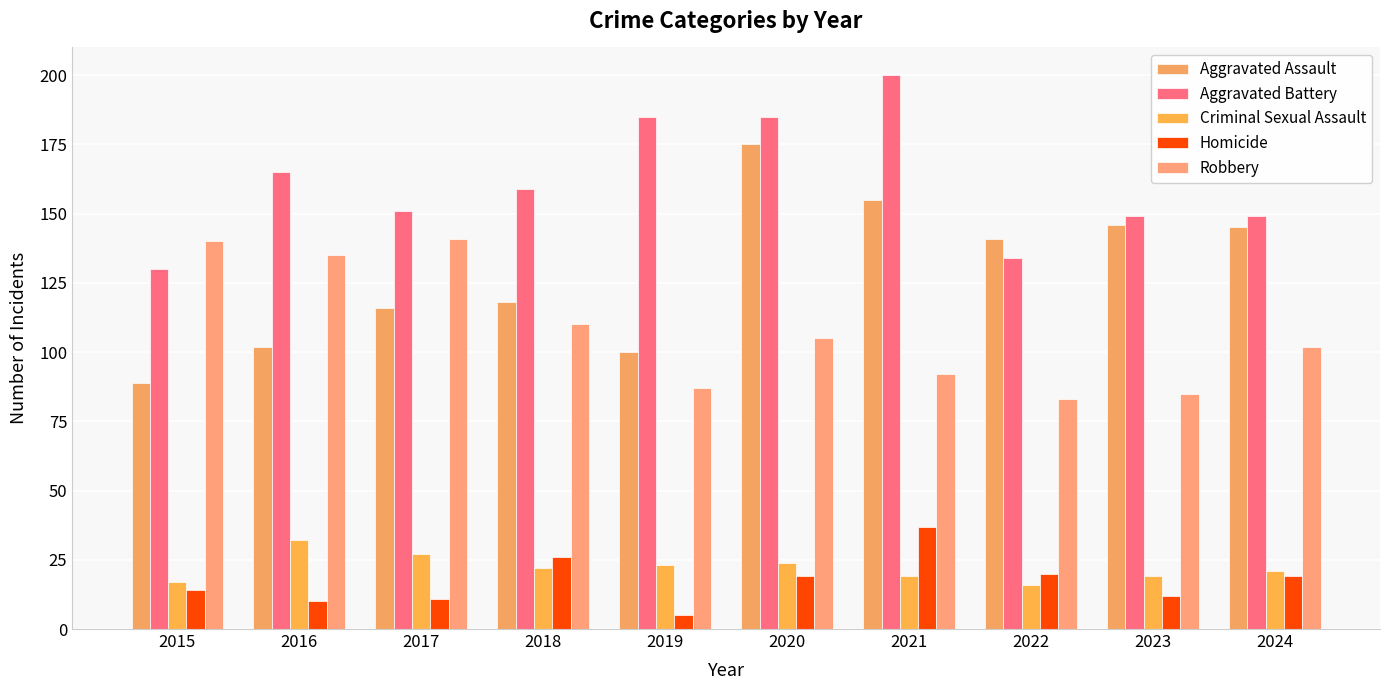

At 2019, list the series in order from largest to smallest.

Aggravated Battery, Aggravated Assault, Robbery, Criminal Sexual Assault, Homicide